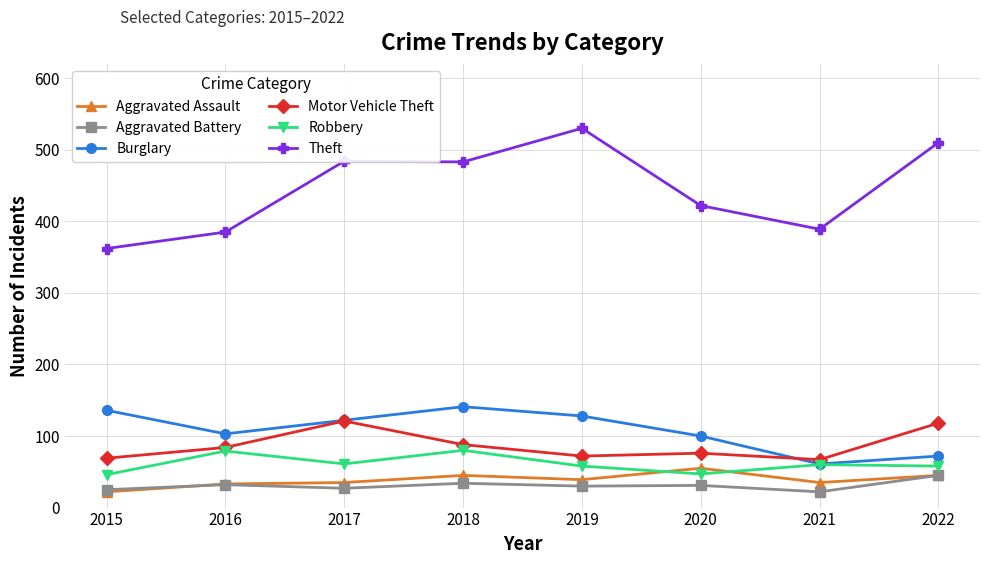

Which series changed the most between 2017 and 2021?

Theft